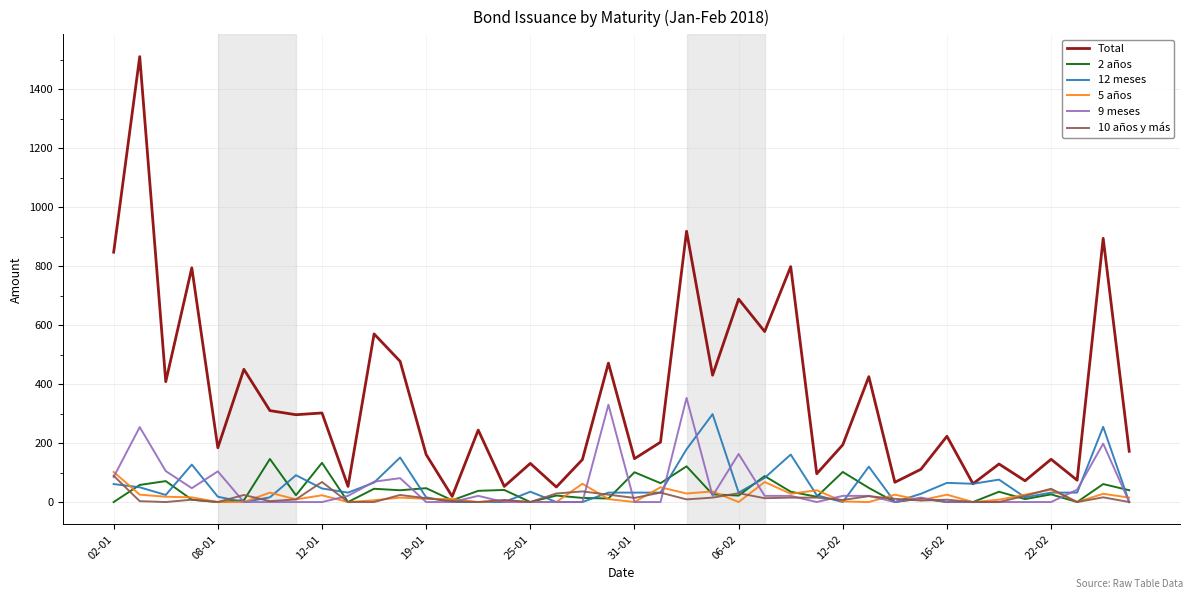

What is the maximum value shown in the chart?

1510